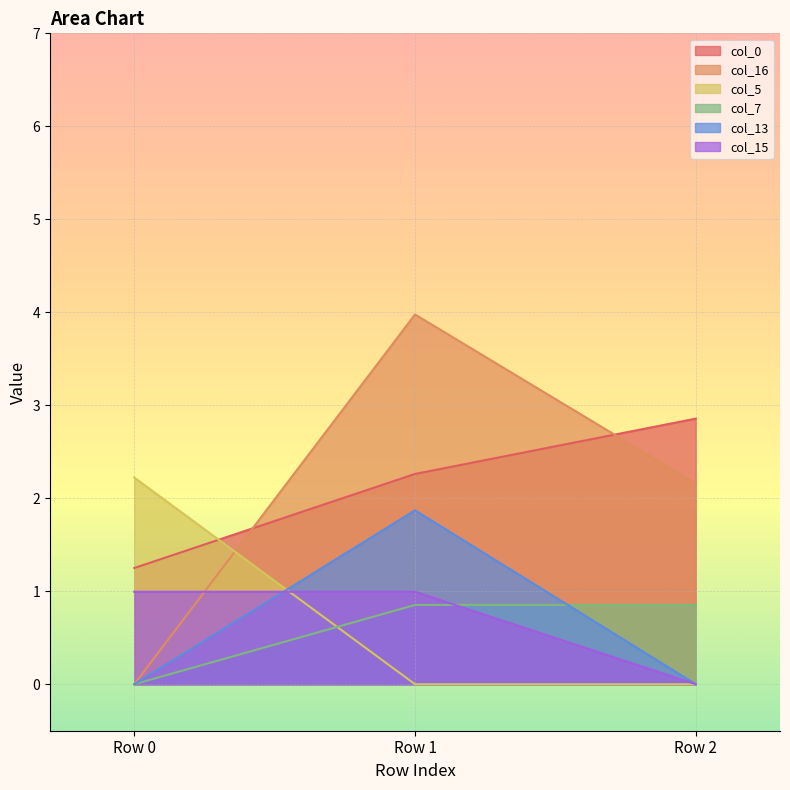

Which series has the largest total across all categories?

col_0